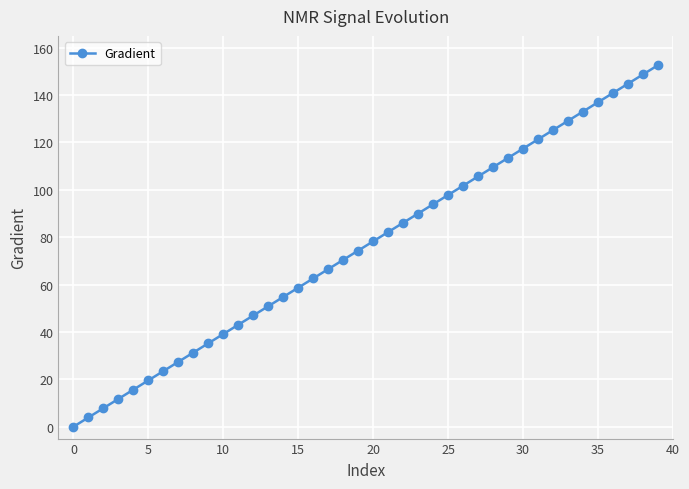

How many values are above zero?

39